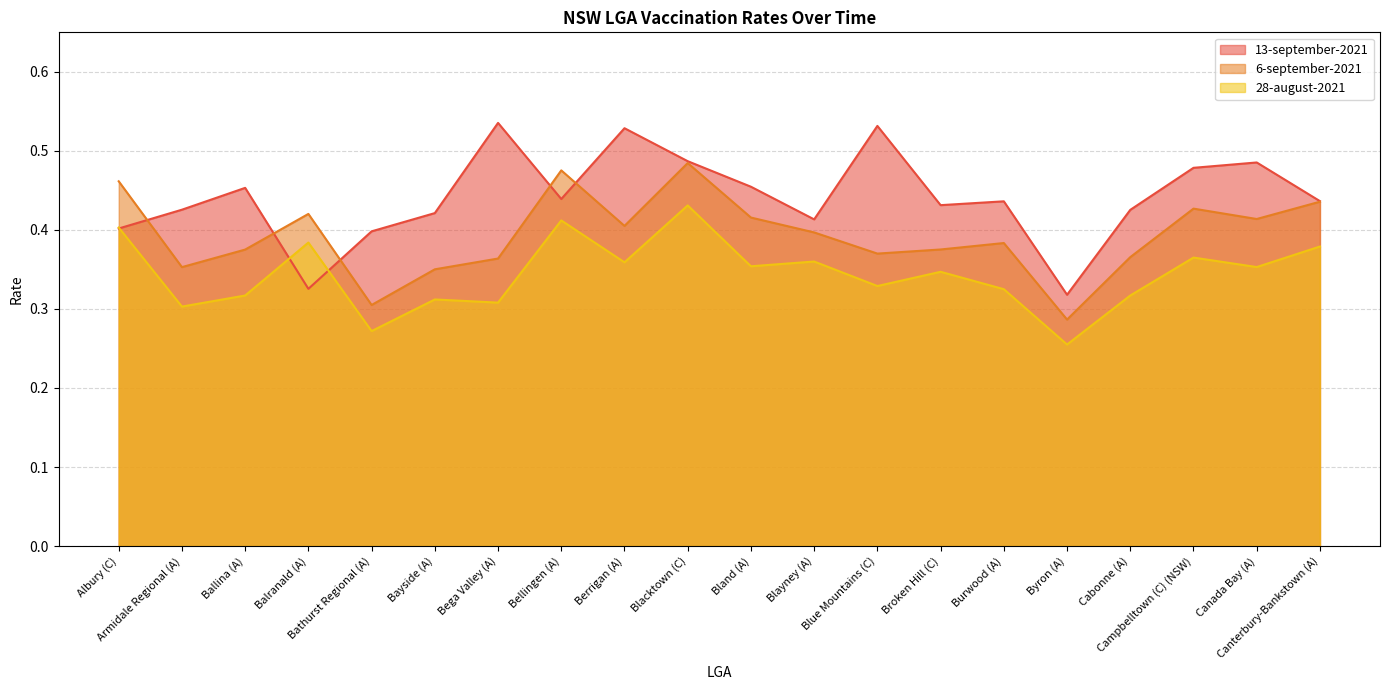

What is the label of the 5th point from the left?

Bathurst Regional (A)